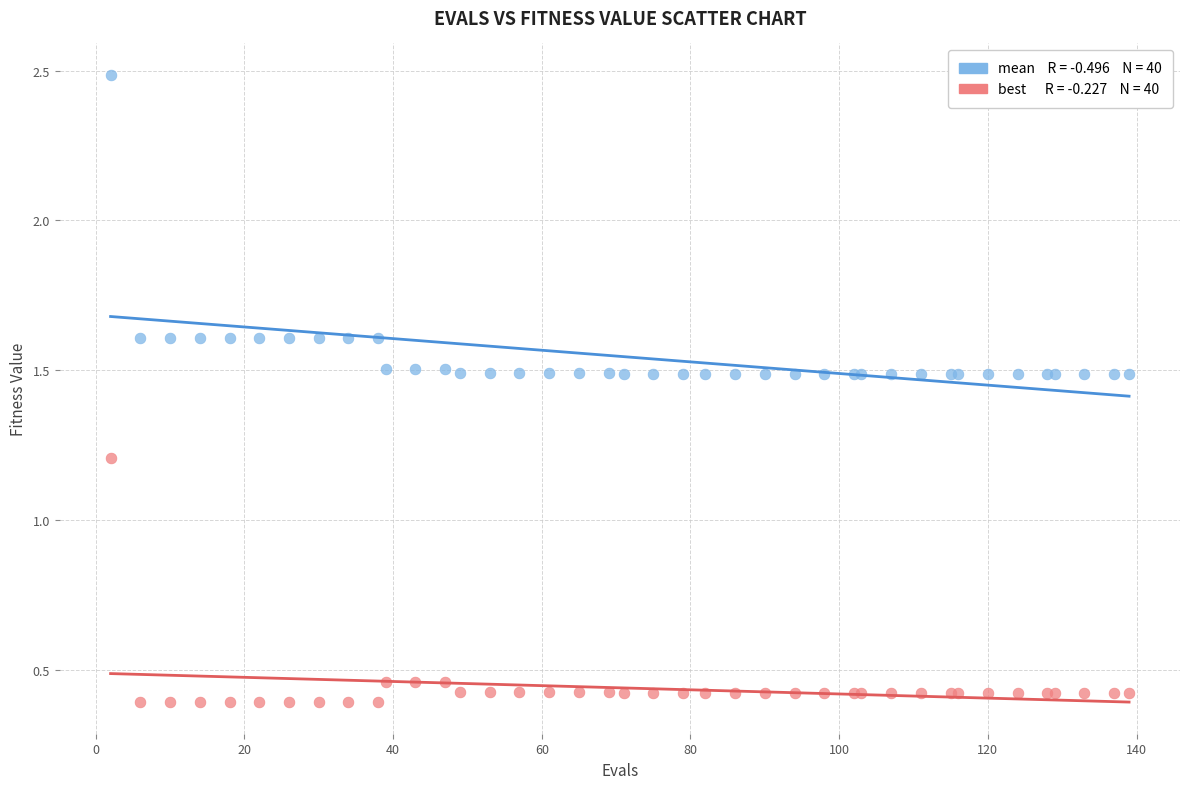

Across all series, what Y value is closest to 1?

1.2